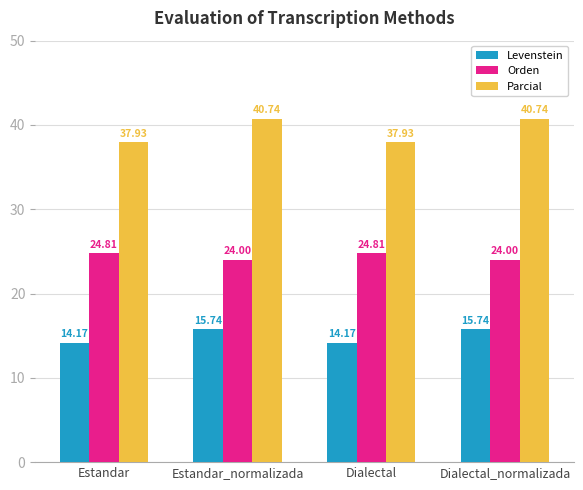

Count the Orden values in the range 24 to 25.

4